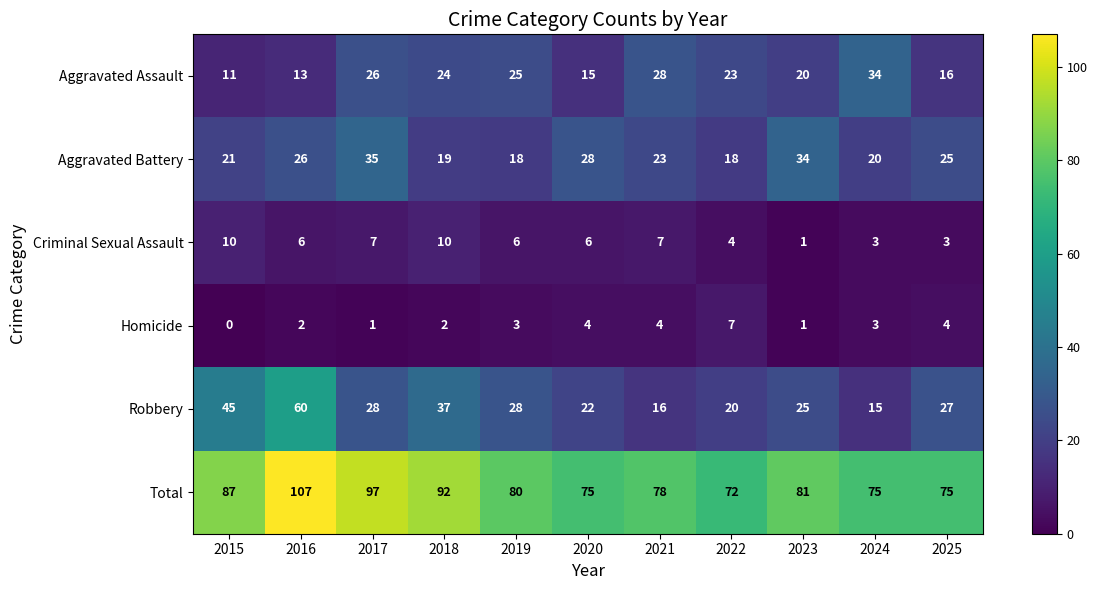

Is the value of Robbery at 2015 greater than the value of Aggravated Battery at 2023?

Yes